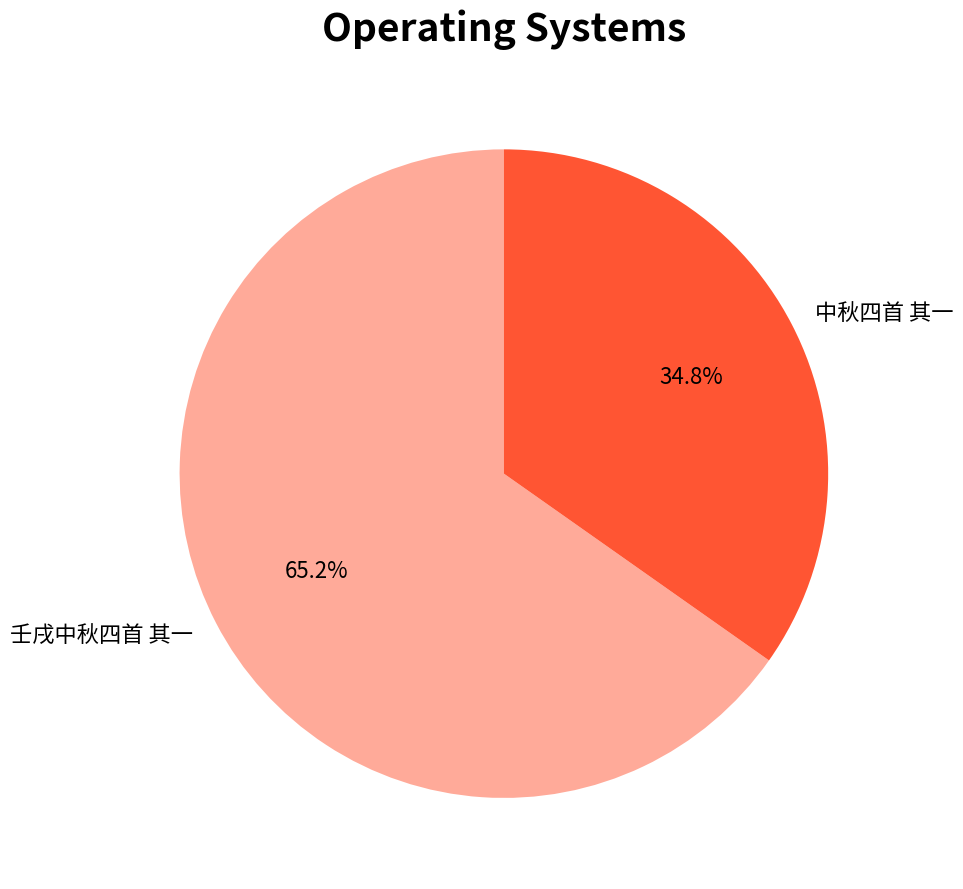

What percentage is the 壬戌中秋四首 其一 slice, to the nearest percent?

65%